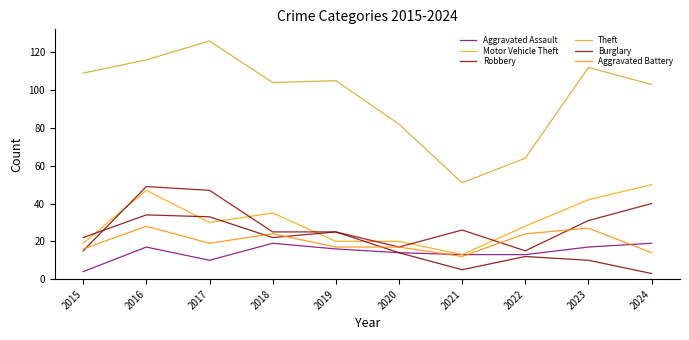

What value does the Robbery series have at 2018?

25